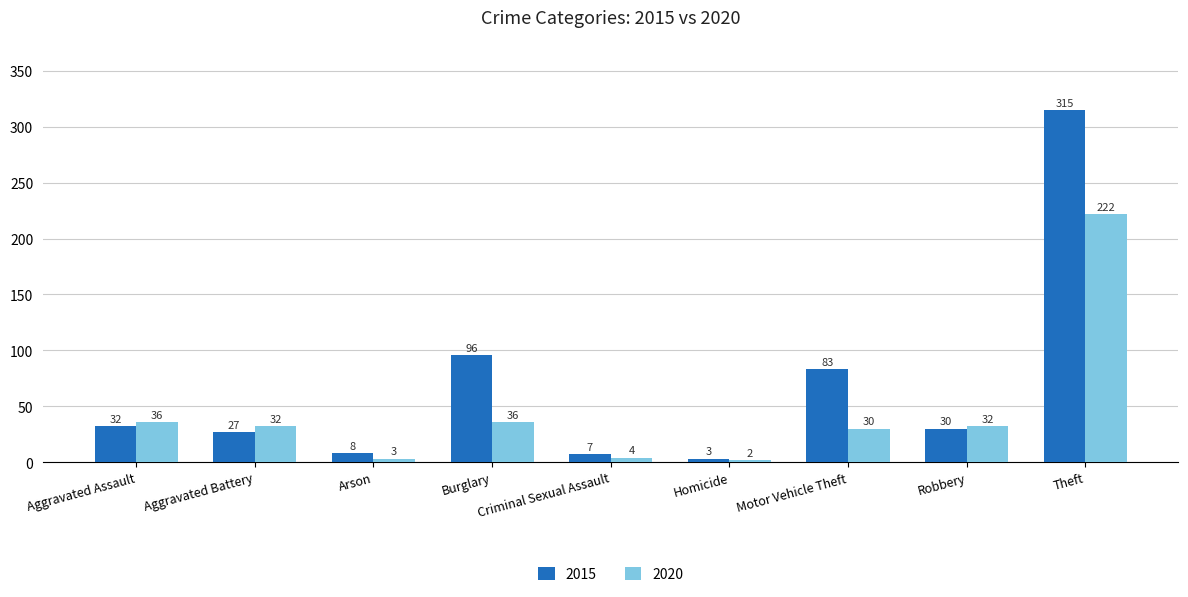

The value of 2020 at Aggravated Assault is 55. True or false?

False